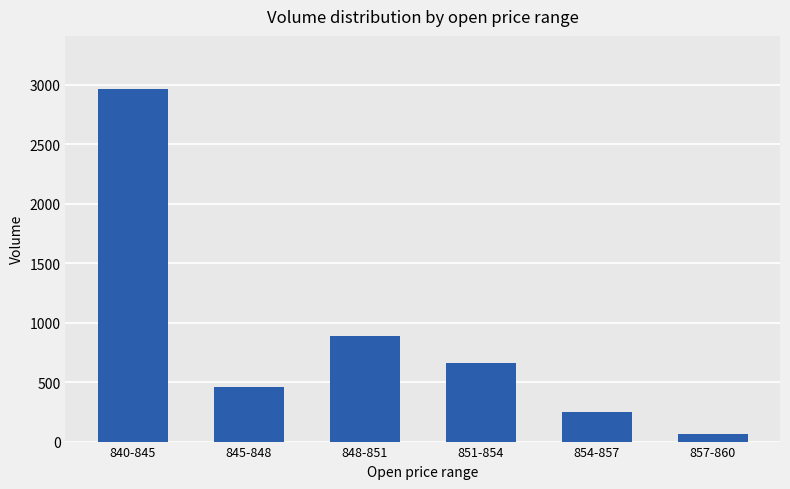

At which category does the chart reach its peak across all series?

840-845